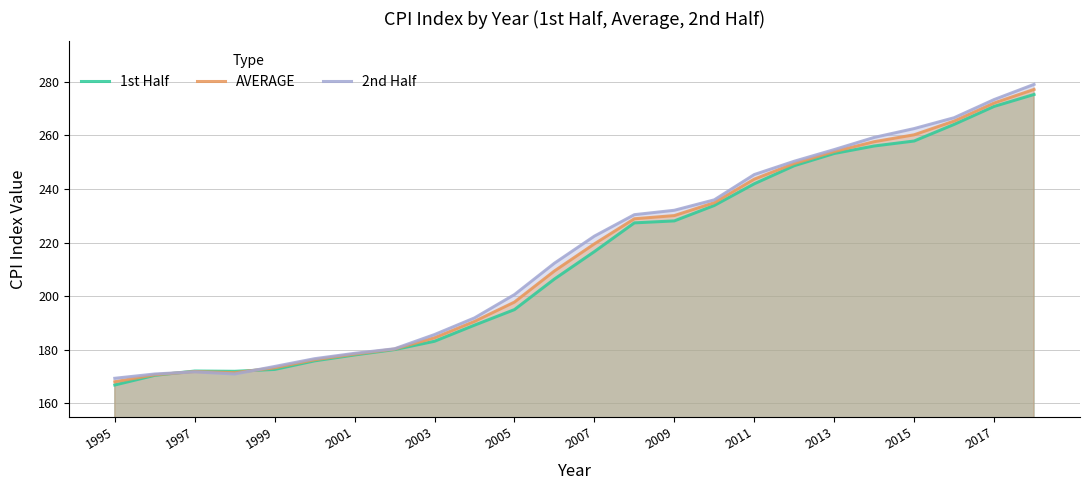

What is the minimum value for 2nd Half?

169.4